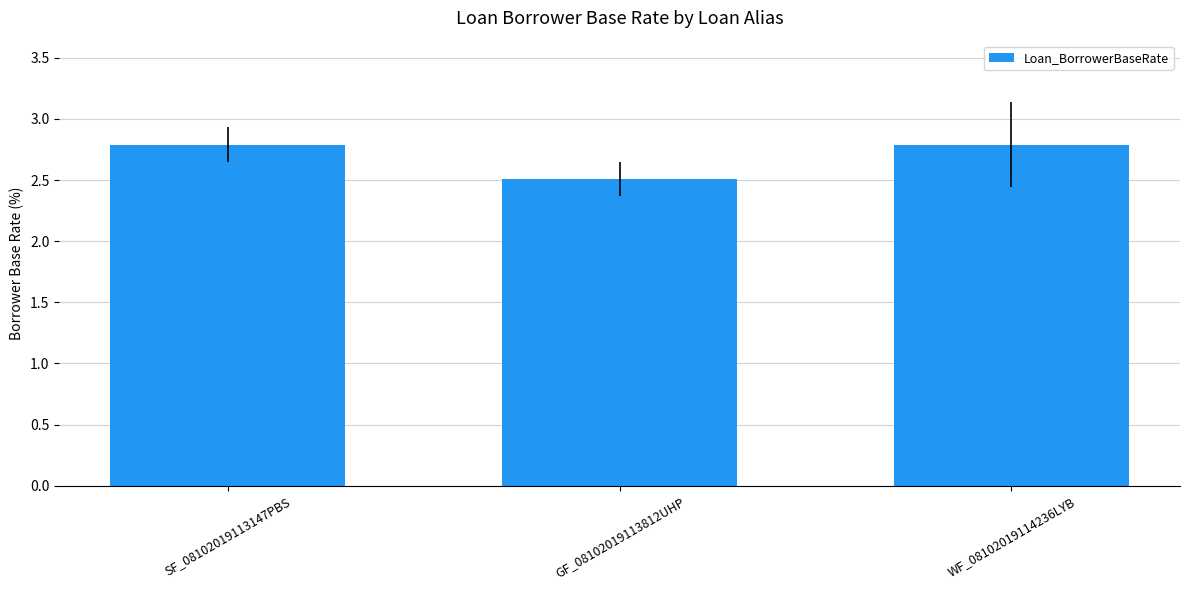

How many bars are there in total?

3